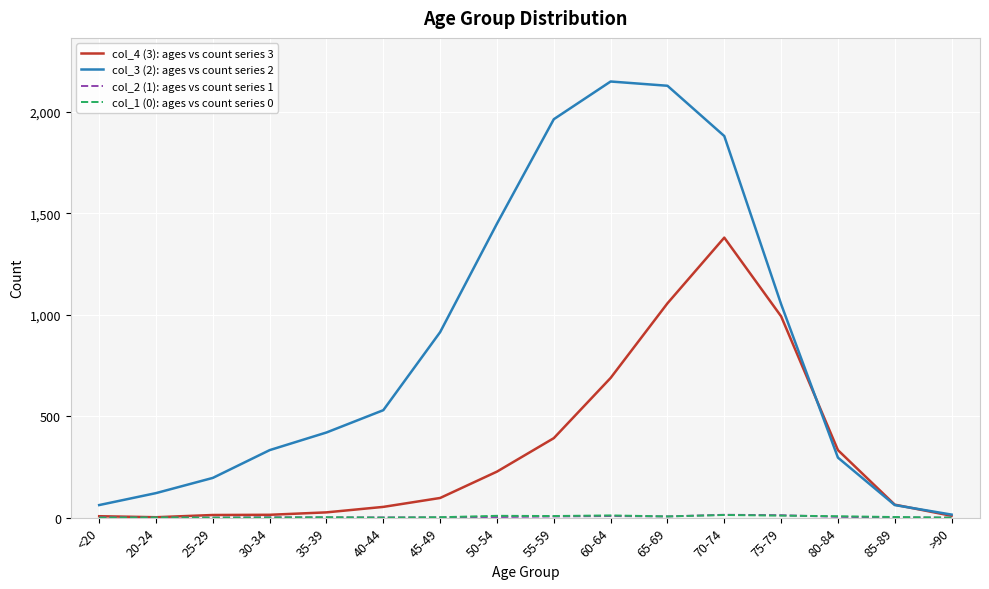

At which label does col_3 (2): ages vs count series 2 reach its minimum?

>90